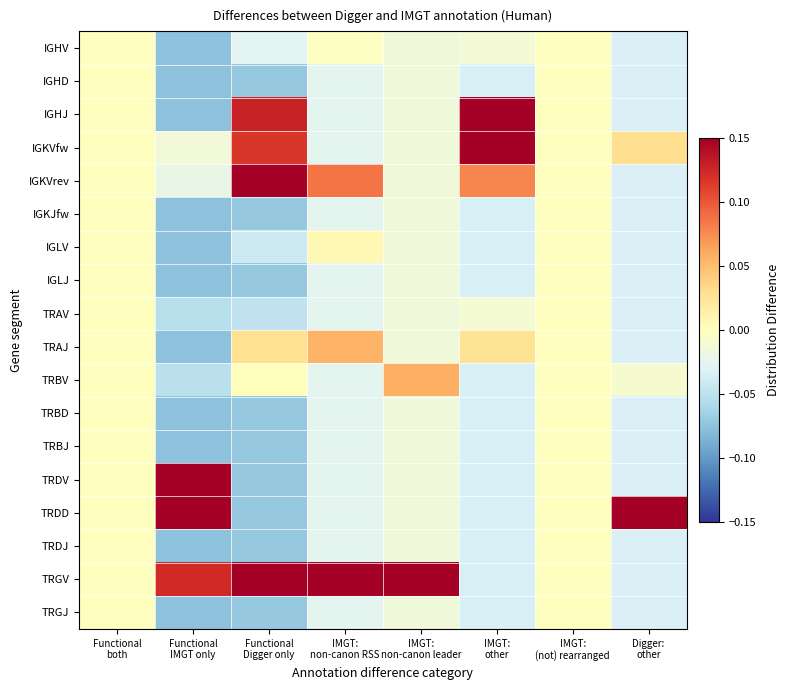

Reading left to right, extract all data points from this chart.

IGHV: Functional
both=0.0	Functional
IMGT only=-0.1	Functional
Digger only=-0.0	IMGT:
non-canon RSS=-0.0	IMGT:
non-canon leader=-0.0	IMGT:
other=-0.0	IMGT:
(not) rearranged=0.0	Digger:
other=-0.0
IGHD: Functional
both=0.0	Functional
IMGT only=-0.1	Functional
Digger only=-0.1	IMGT:
non-canon RSS=-0.0	IMGT:
non-canon leader=-0.0	IMGT:
other=-0.0	IMGT:
(not) rearranged=0.0	Digger:
other=-0.0
IGHJ: Functional
both=0.0	Functional
IMGT only=-0.1	Functional
Digger only=0.1	IMGT:
non-canon RSS=-0.0	IMGT:
non-canon leader=-0.0	IMGT:
other=0.2	IMGT:
(not) rearranged=0.0	Digger:
other=-0.0
IGKVfw: Functional
both=0.0	Functional
IMGT only=-0.0	Functional
Digger only=0.1	IMGT:
non-canon RSS=-0.0	IMGT:
non-canon leader=-0.0	IMGT:
other=0.2	IMGT:
(not) rearranged=0.0	Digger:
other=0.0
IGKVrev: Functional
both=0.0	Functional
IMGT only=-0.0	Functional
Digger only=0.2	IMGT:
non-canon RSS=0.1	IMGT:
non-canon leader=-0.0	IMGT:
other=0.1	IMGT:
(not) rearranged=0.0	Digger:
other=-0.0
IGKJfw: Functional
both=0.0	Functional
IMGT only=-0.1	Functional
Digger only=-0.1	IMGT:
non-canon RSS=-0.0	IMGT:
non-canon leader=-0.0	IMGT:
other=-0.0	IMGT:
(not) rearranged=0.0	Digger:
other=-0.0
IGLV: Functional
both=0.0	Functional
IMGT only=-0.1	Functional
Digger only=-0.0	IMGT:
non-canon RSS=0.0	IMGT:
non-canon leader=-0.0	IMGT:
other=-0.0	IMGT:
(not) rearranged=0.0	Digger:
other=-0.0
IGLJ: Functional
both=0.0	Functional
IMGT only=-0.1	Functional
Digger only=-0.1	IMGT:
non-canon RSS=-0.0	IMGT:
non-canon leader=-0.0	IMGT:
other=-0.0	IMGT:
(not) rearranged=0.0	Digger:
other=-0.0
TRAV: Functional
both=0.0	Functional
IMGT only=-0.1	Functional
Digger only=-0.0	IMGT:
non-canon RSS=-0.0	IMGT:
non-canon leader=-0.0	IMGT:
other=-0.0	IMGT:
(not) rearranged=0.0	Digger:
other=-0.0
TRAJ: Functional
both=0.0	Functional
IMGT only=-0.1	Functional
Digger only=0.0	IMGT:
non-canon RSS=0.1	IMGT:
non-canon leader=-0.0	IMGT:
other=0.0	IMGT:
(not) rearranged=0.0	Digger:
other=-0.0
TRBV: Functional
both=0.0	Functional
IMGT only=-0.1	Functional
Digger only=0.0	IMGT:
non-canon RSS=-0.0	IMGT:
non-canon leader=0.1	IMGT:
other=-0.0	IMGT:
(not) rearranged=0.0	Digger:
other=-0.0
TRBD: Functional
both=0.0	Functional
IMGT only=-0.1	Functional
Digger only=-0.1	IMGT:
non-canon RSS=-0.0	IMGT:
non-canon leader=-0.0	IMGT:
other=-0.0	IMGT:
(not) rearranged=0.0	Digger:
other=-0.0
TRBJ: Functional
both=0.0	Functional
IMGT only=-0.1	Functional
Digger only=-0.1	IMGT:
non-canon RSS=-0.0	IMGT:
non-canon leader=-0.0	IMGT:
other=-0.0	IMGT:
(not) rearranged=0.0	Digger:
other=-0.0
TRDV: Functional
both=0.0	Functional
IMGT only=0.4	Functional
Digger only=-0.1	IMGT:
non-canon RSS=-0.0	IMGT:
non-canon leader=-0.0	IMGT:
other=-0.0	IMGT:
(not) rearranged=0.0	Digger:
other=-0.0
TRDD: Functional
both=0.0	Functional
IMGT only=0.4	Functional
Digger only=-0.1	IMGT:
non-canon RSS=-0.0	IMGT:
non-canon leader=-0.0	IMGT:
other=-0.0	IMGT:
(not) rearranged=0.0	Digger:
other=0.5
TRDJ: Functional
both=0.0	Functional
IMGT only=-0.1	Functional
Digger only=-0.1	IMGT:
non-canon RSS=-0.0	IMGT:
non-canon leader=-0.0	IMGT:
other=-0.0	IMGT:
(not) rearranged=0.0	Digger:
other=-0.0
TRGV: Functional
both=0.0	Functional
IMGT only=0.1	Functional
Digger only=0.3	IMGT:
non-canon RSS=0.2	IMGT:
non-canon leader=0.2	IMGT:
other=-0.0	IMGT:
(not) rearranged=0.0	Digger:
other=-0.0
TRGJ: Functional
both=0.0	Functional
IMGT only=-0.1	Functional
Digger only=-0.1	IMGT:
non-canon RSS=-0.0	IMGT:
non-canon leader=-0.0	IMGT:
other=-0.0	IMGT:
(not) rearranged=0.0	Digger:
other=-0.0